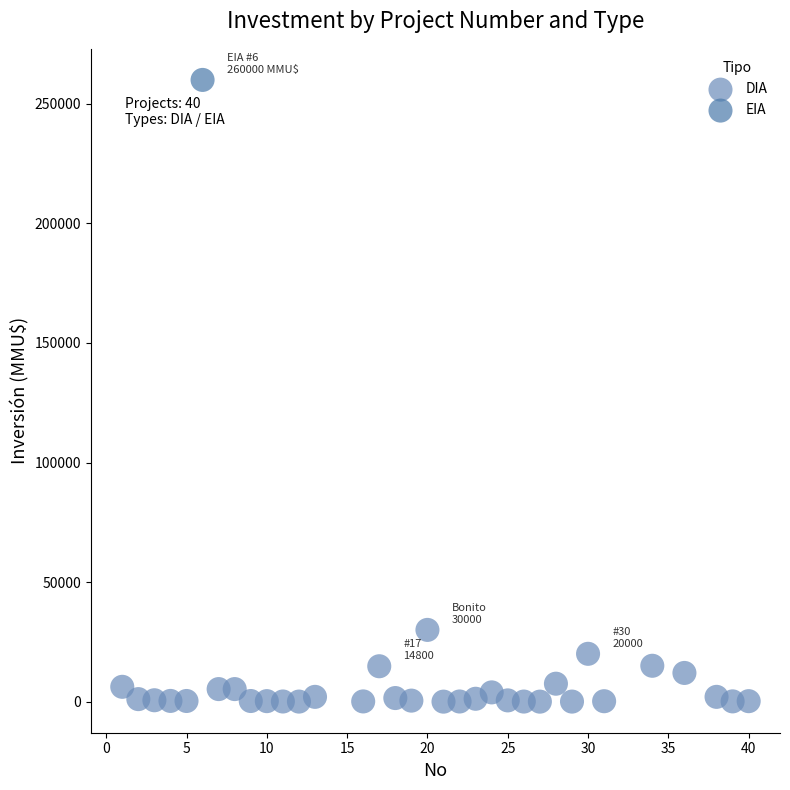

What are all the series names shown in the legend?

DIA, EIA